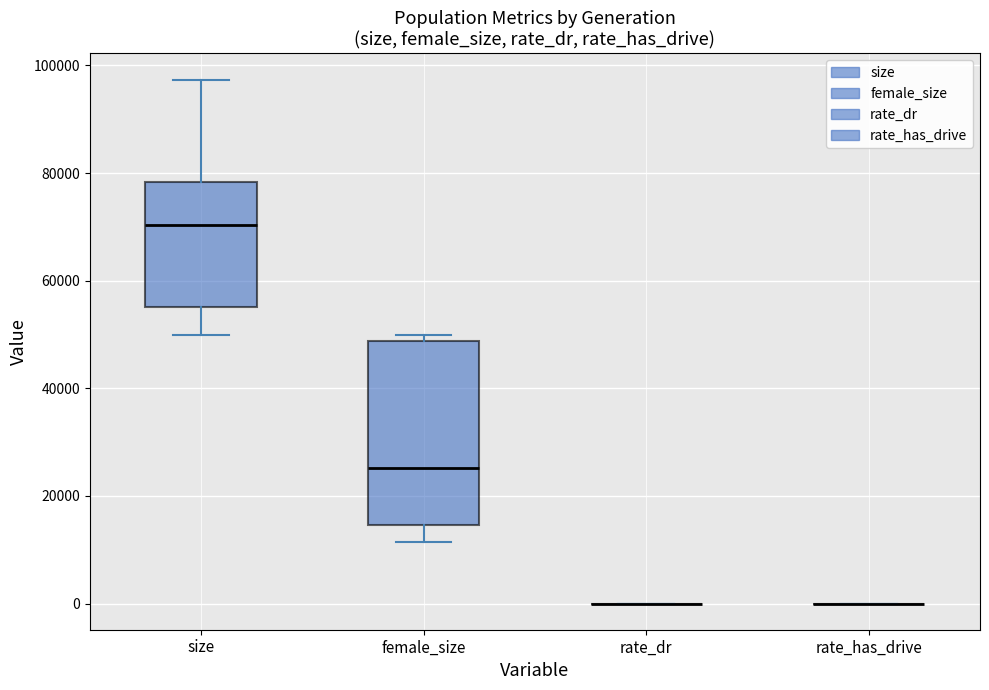

Comparing the boxes themselves (not the whiskers), which one is the tallest?

female_size